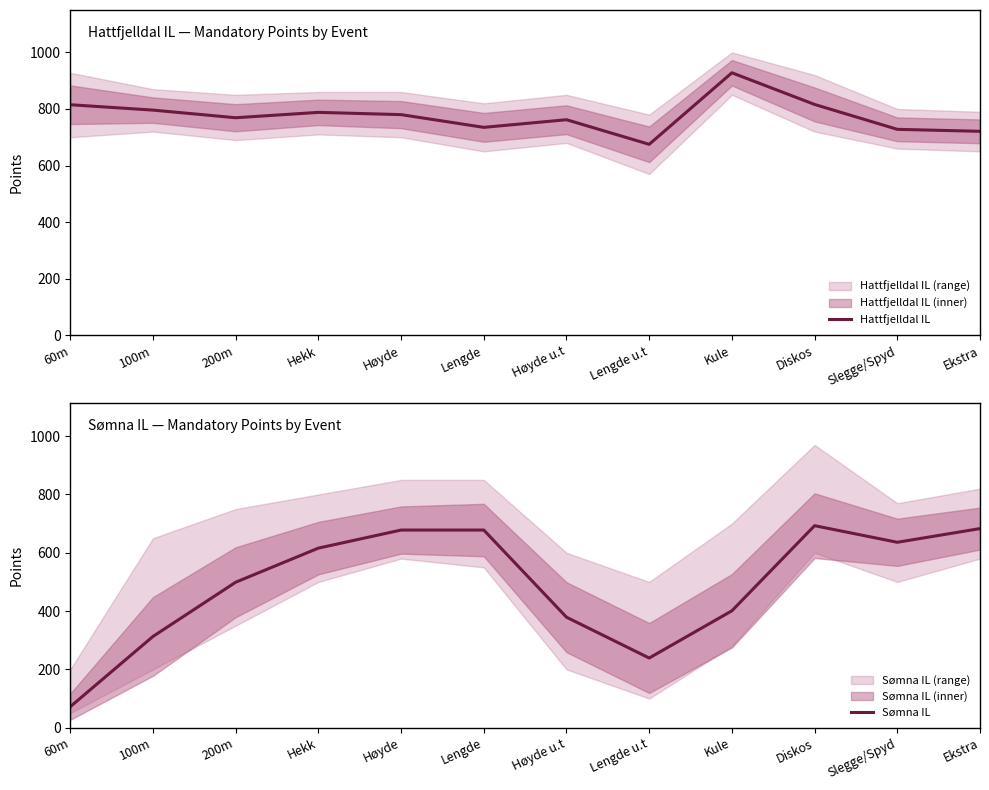

At which category is the sum across all series the highest?

Diskos